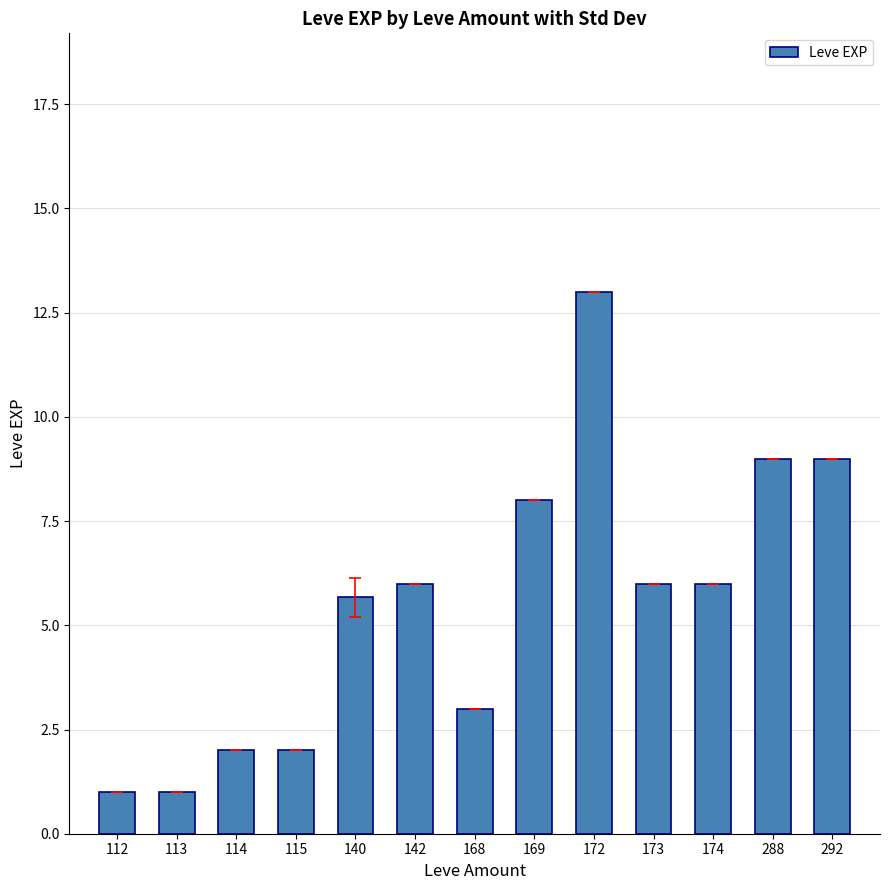

True or false: the data shows 6.0 at 174.

True